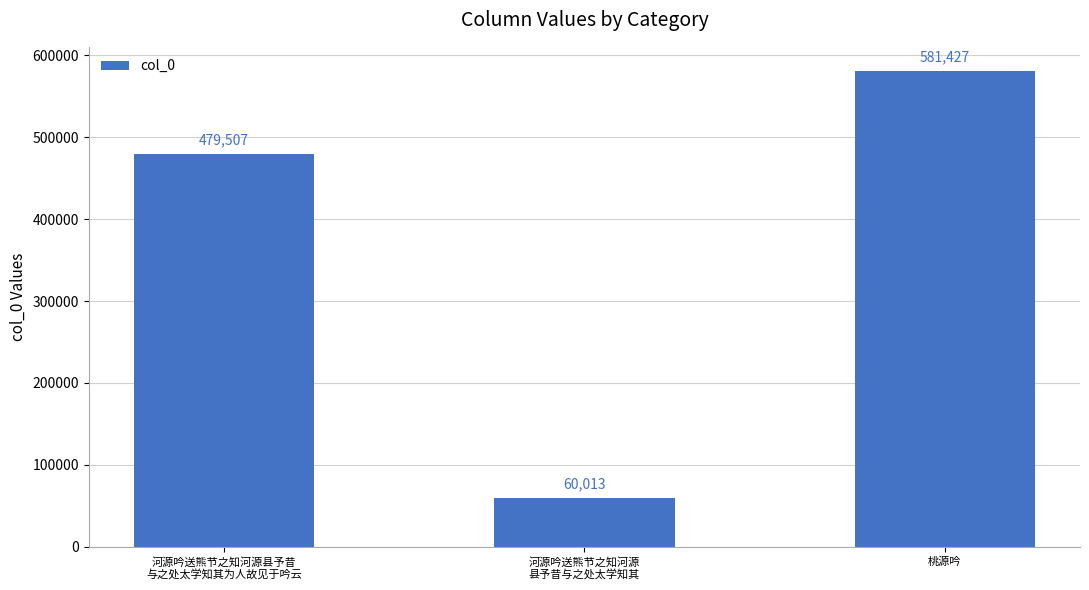

What is the average value?

373649